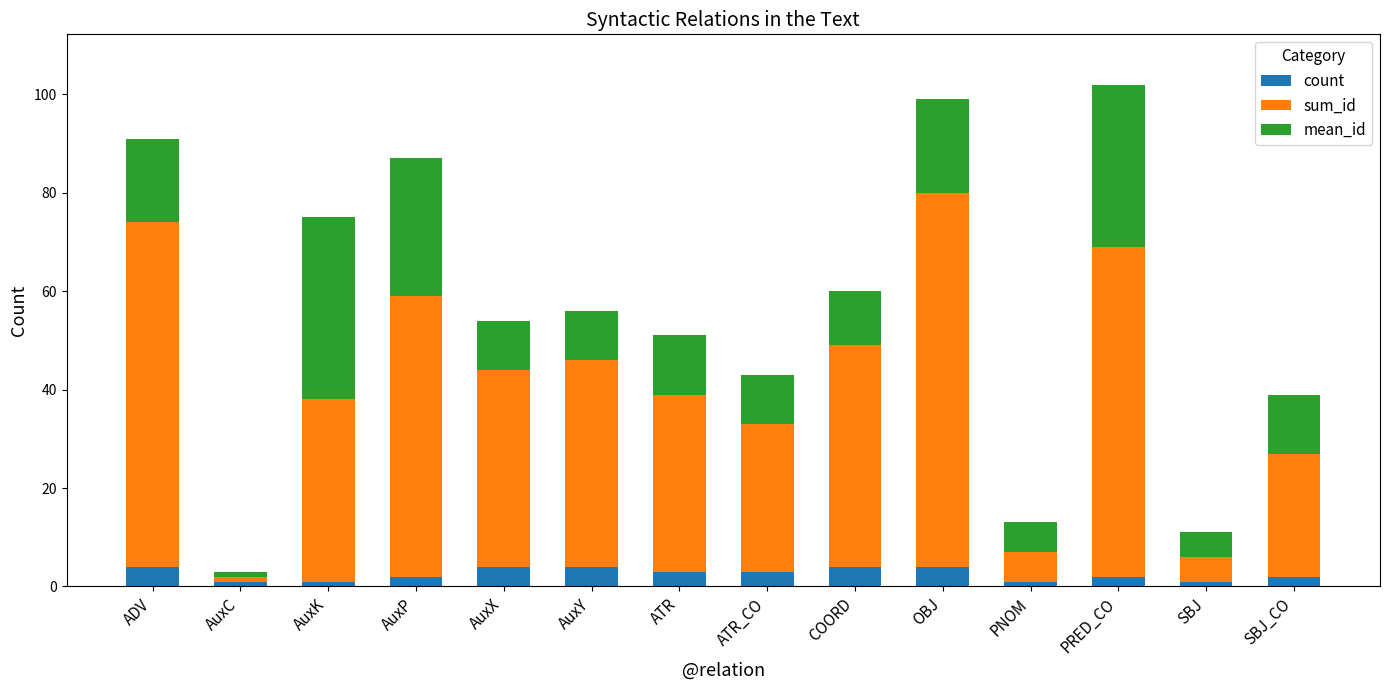

True or false: count has a value of 4 at AuxY.

True